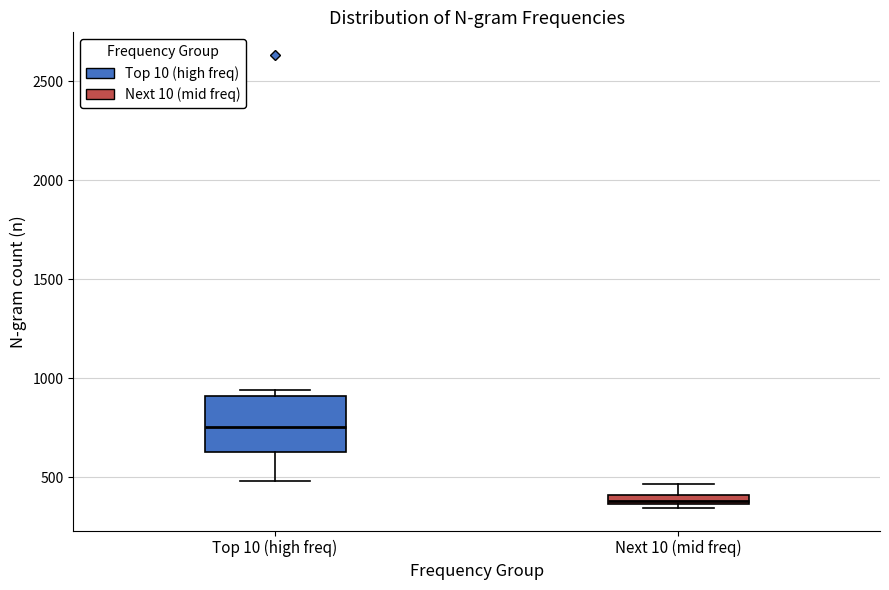

Where does the upper whisker of the box for Next 10 (mid freq) end on the y-axis? The values are not printed on the chart, so give them approximately, as read against the axis.

450